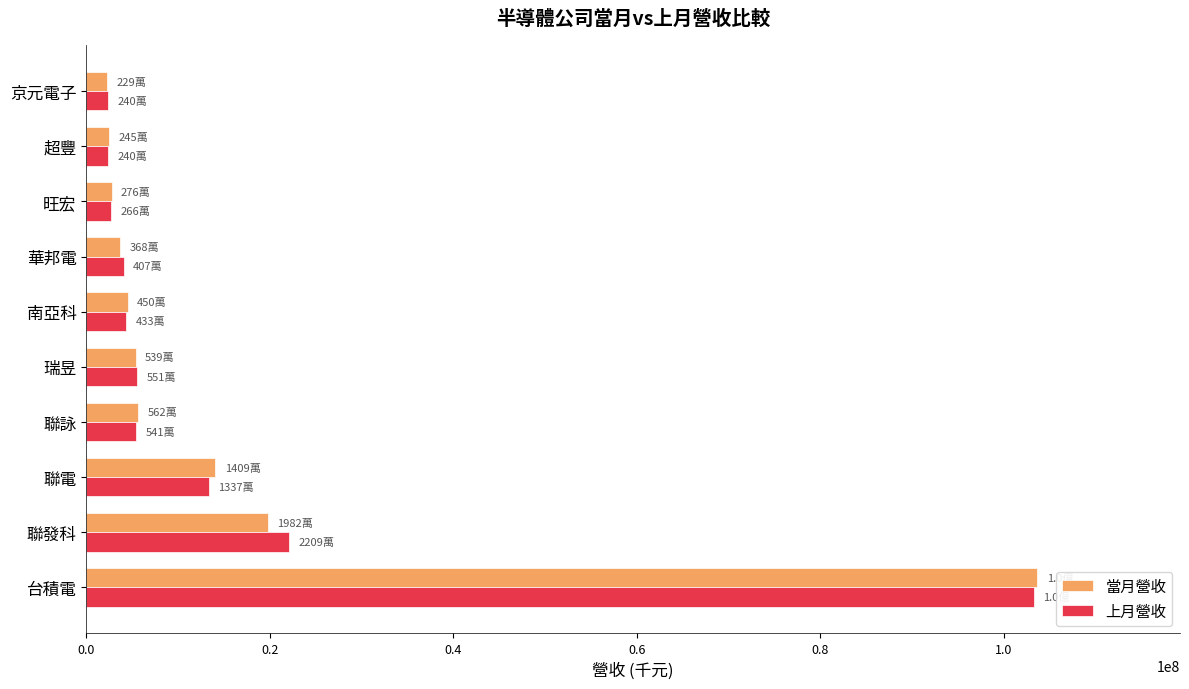

Is the value of 當月營收 at 聯電 greater than the value of 上月營收 at 聯詠?

Yes